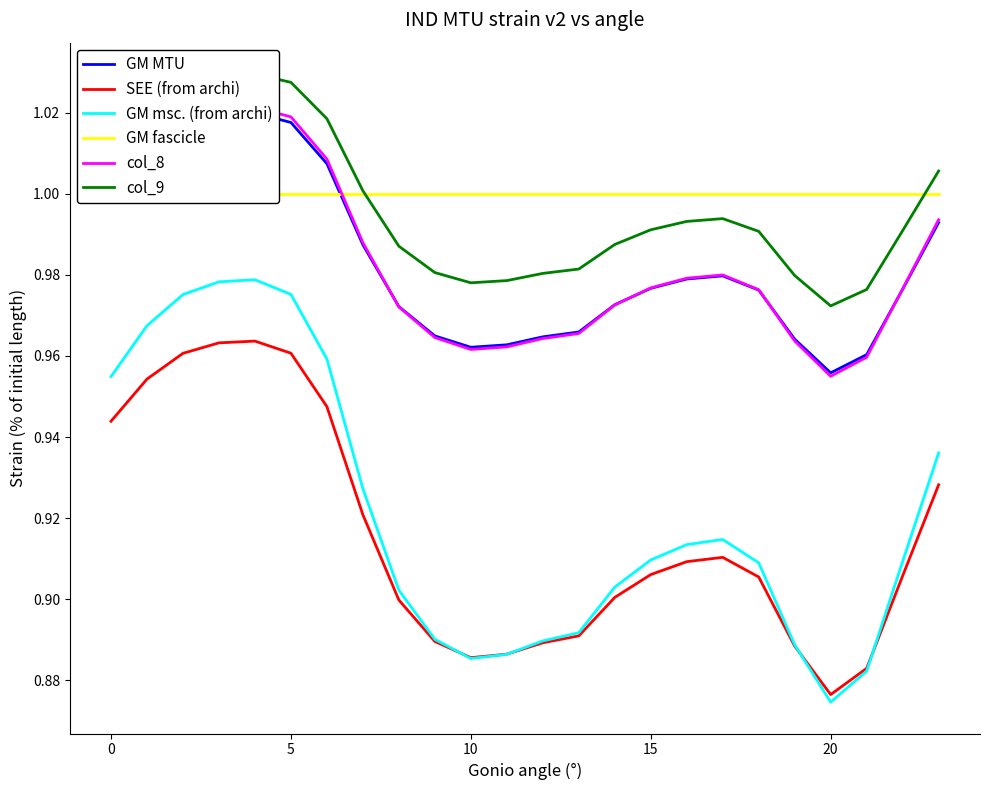

True or false: col_8 and GM fascicle cross at least once.

True